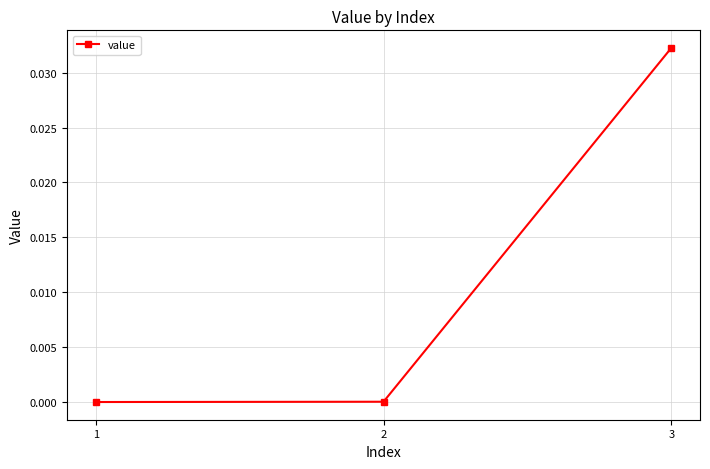

How many categories are shown in the chart?

3